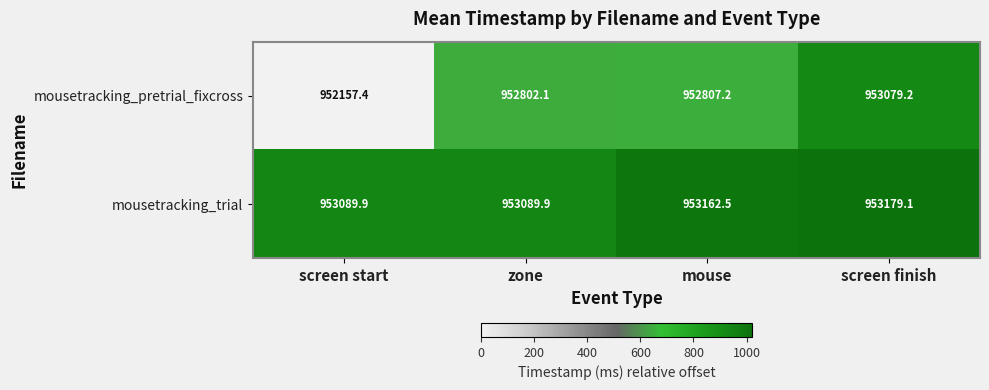

What is the spread (max minus min) of values at zone?

287.8